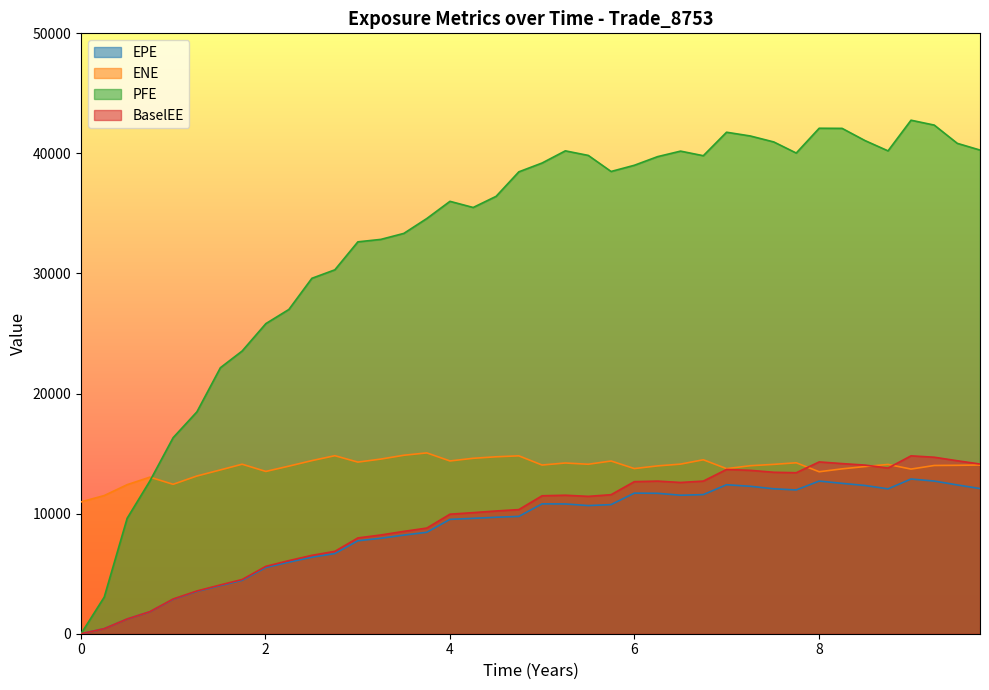

Rank the series by their maximum value, from lowest to highest.

EPE, BaselEE, ENE, PFE